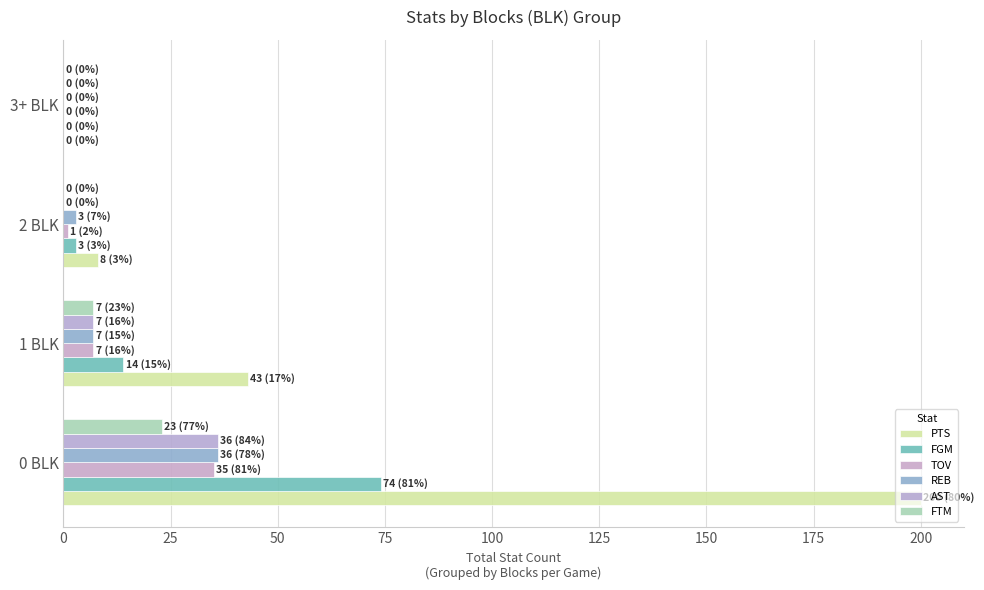

What is the average value of the PTS series?

63